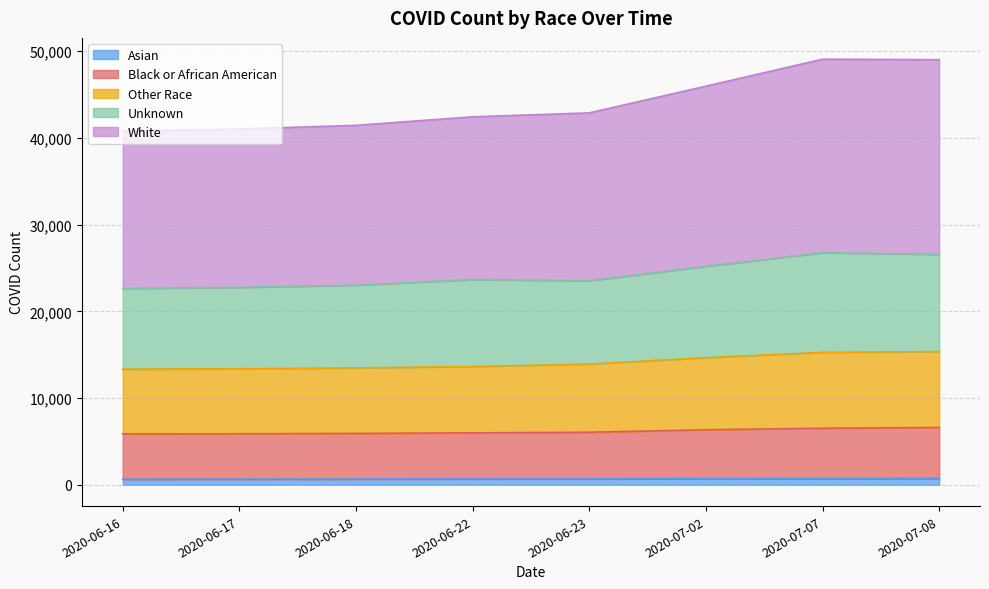

Is it true that Other Race equals 5456 at 2020-07-08?

False